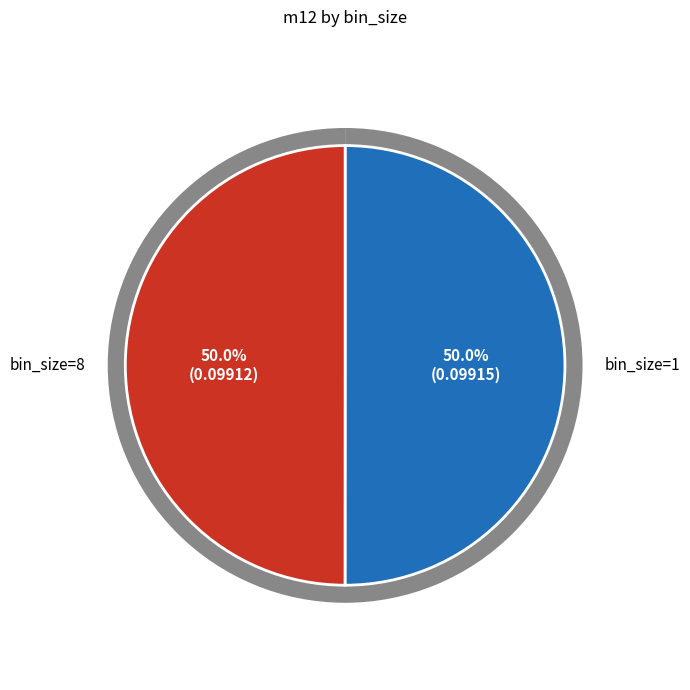

How many slices are in this pie chart?

2